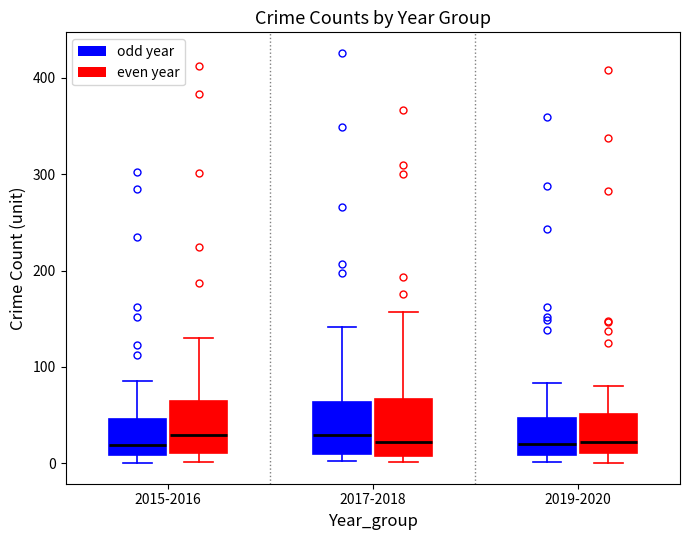

Reading left to right, transcribe this box plot: for each box, give where its median line is, the range the box spans, and where its two whiskers end, as read against the y-axis. The values are not printed on the chart, so give them approximately, as read against the axis.

2015-2016 (odd year): median 20, box 10 to 50, whiskers 0 to 90
2015-2016 (even year): median 30, box 10 to 60, whiskers 0 to 130
2017-2018 (odd year): median 30, box 10 to 60, whiskers 0 to 140
2017-2018 (even year): median 20, box 10 to 70, whiskers 0 to 160
2019-2020 (odd year): median 20, box 10 to 50, whiskers 0 to 80
2019-2020 (even year): median 20, box 10 to 50, whiskers 0 to 80